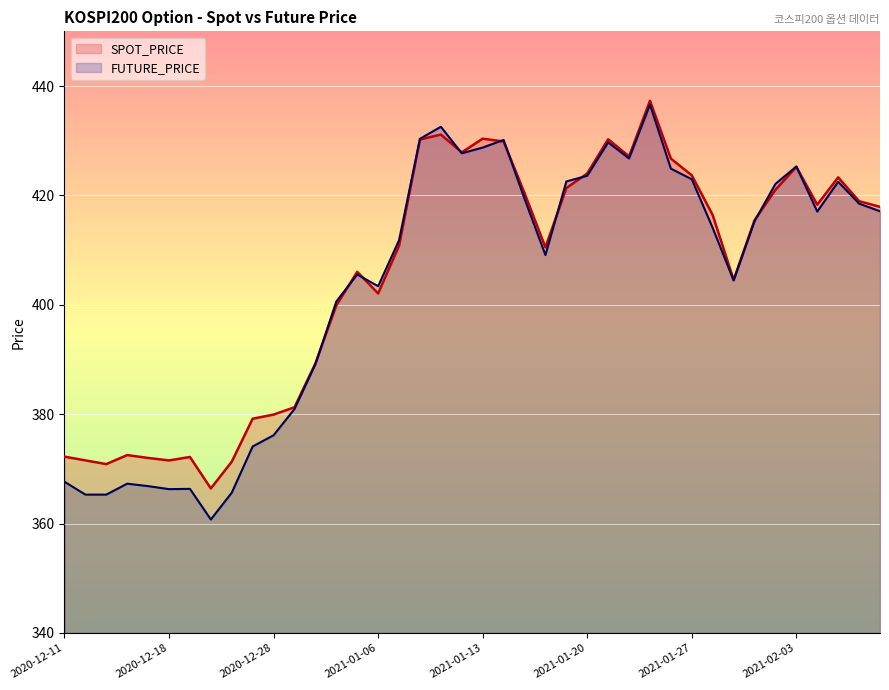

How many values in the FUTURE_PRICE series exceed 415?

20